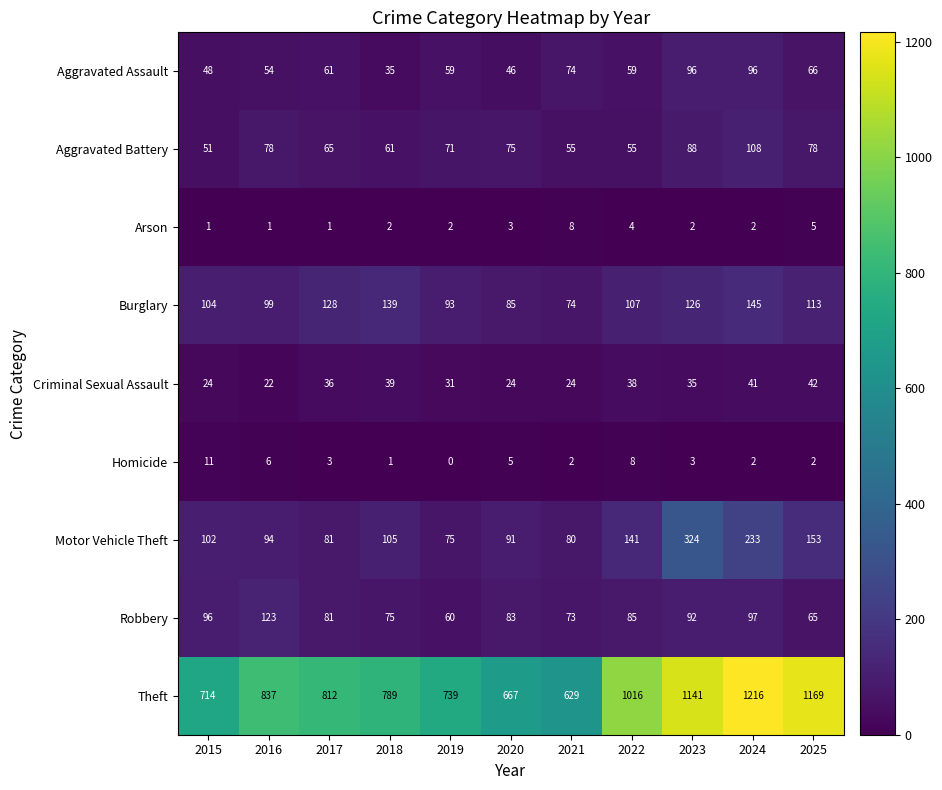

What is the total value across all series at 2019?

1130